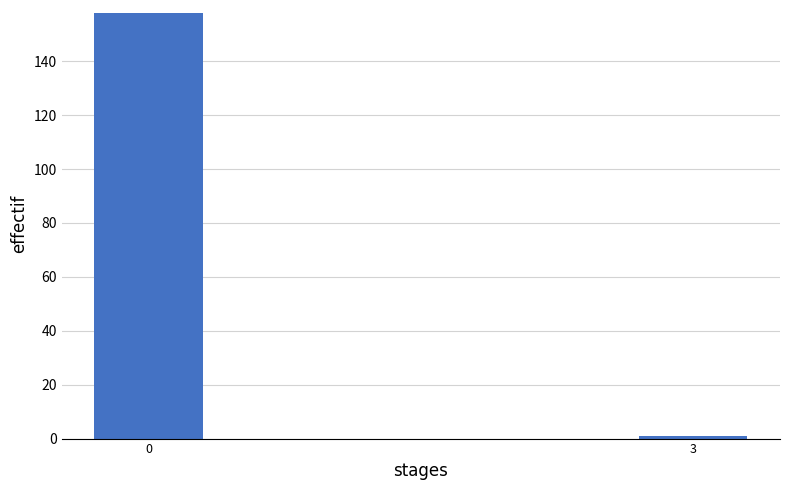

Reading left to right, what are all the values shown in this chart?

0=158	3=1